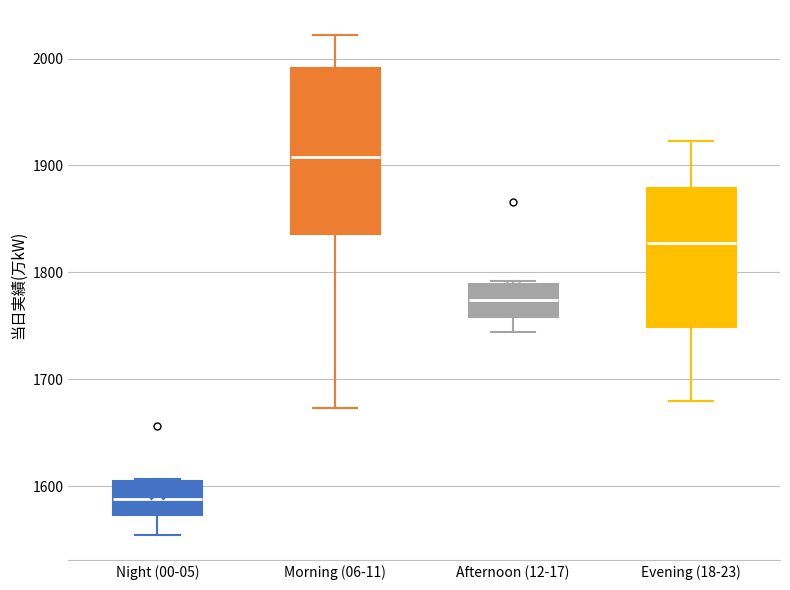

Reading left to right, transcribe this box plot: for each box, give where its median line is, the range the box spans, and where its two whiskers end, as read against the y-axis. The values are not printed on the chart, so give them approximately, as read against the axis.

Night (00-05): median 1590, box 1570 to 1600, whiskers 1550 to 1610
Morning (06-11): median 1910, box 1840 to 1990, whiskers 1670 to 2020
Afternoon (12-17): median 1770, box 1760 to 1790, whiskers 1740 to 1790
Evening (18-23): median 1830, box 1750 to 1880, whiskers 1680 to 1920